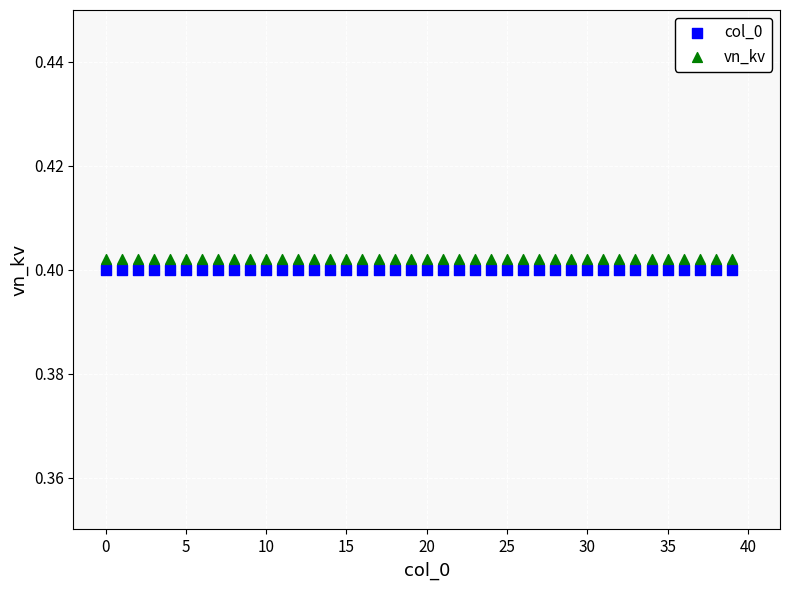

Which series reaches the maximum Y coordinate?

vn_kv